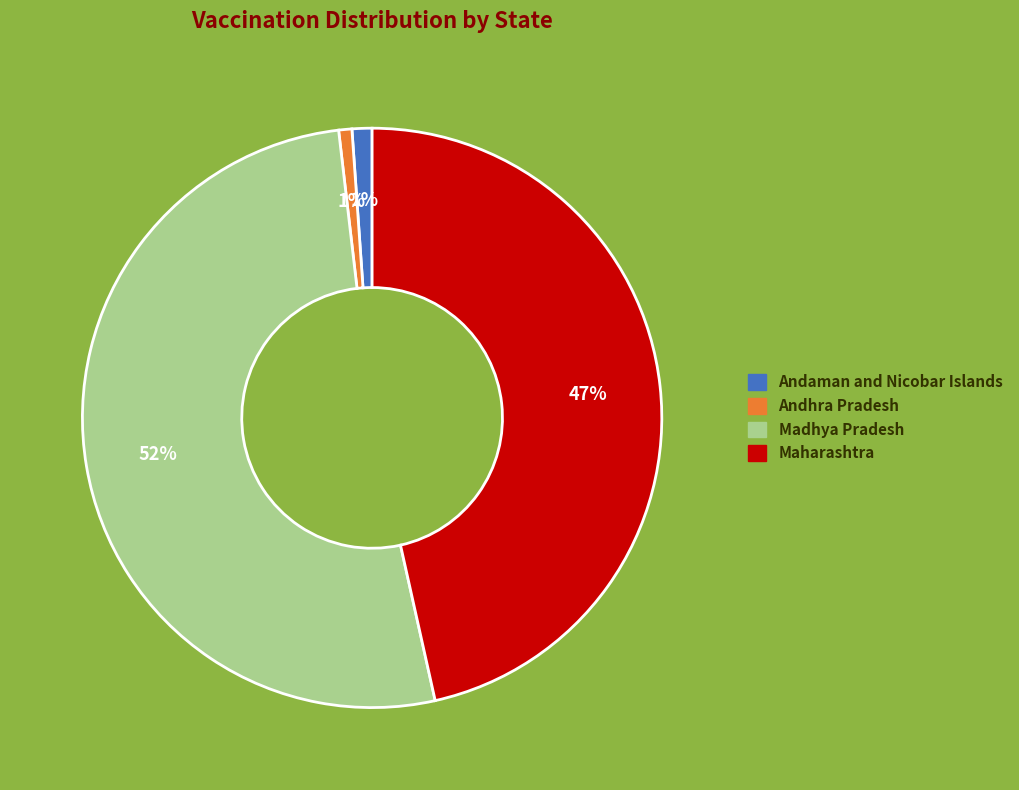

To the nearest percent, what is the average slice percentage?

25%